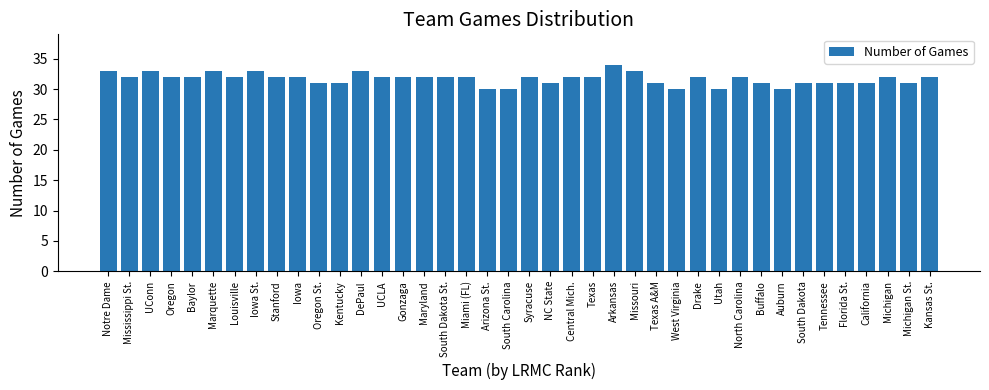

Approximately how many times larger is the value at Michigan compared to Kansas St.?

1.0